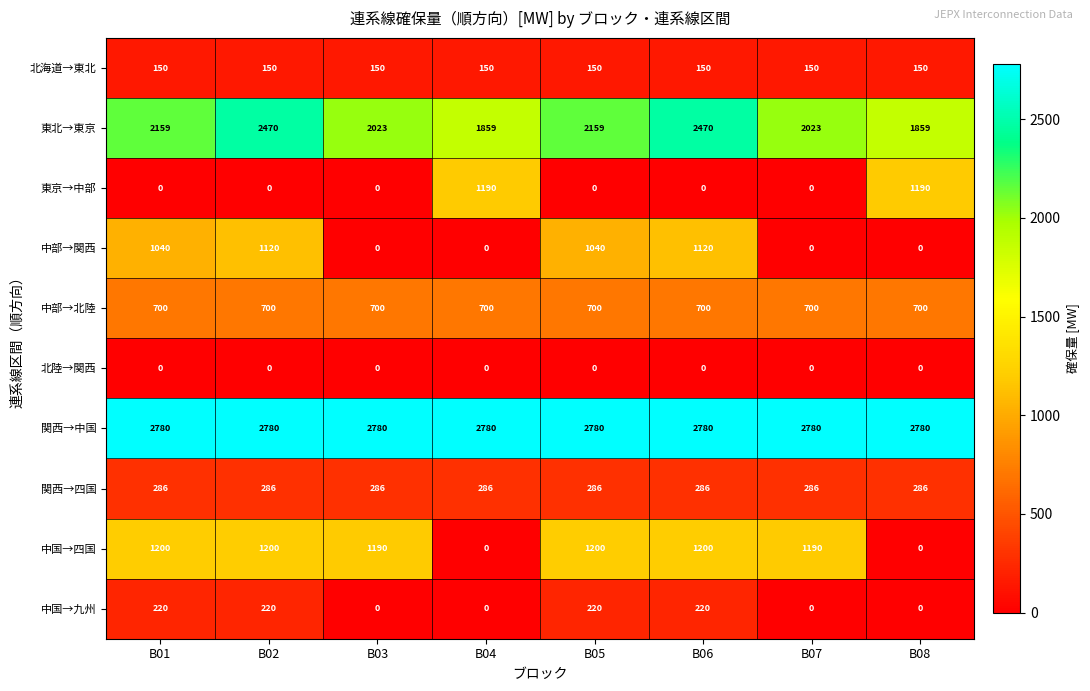

What is the difference between the maximum and minimum values in the 中国→九州 series?

220